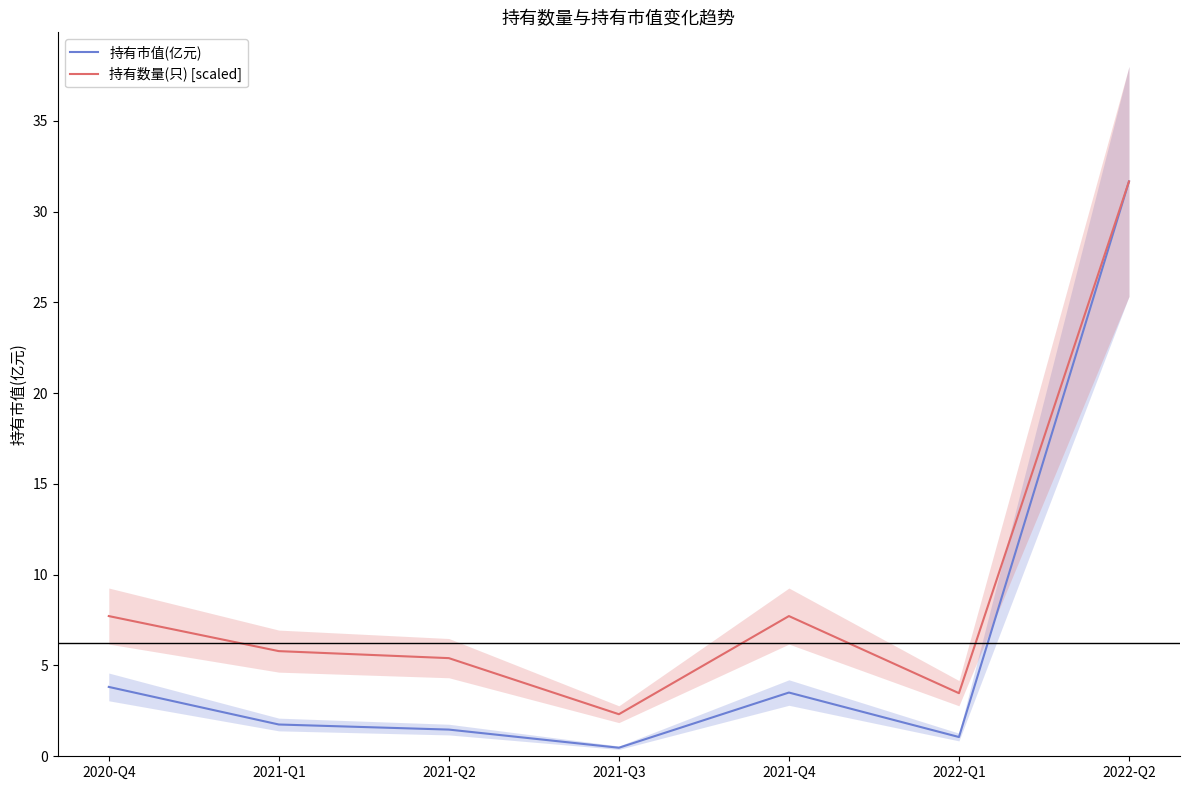

What is the minimum value for 持有数量(只) [scaled]?

2.3